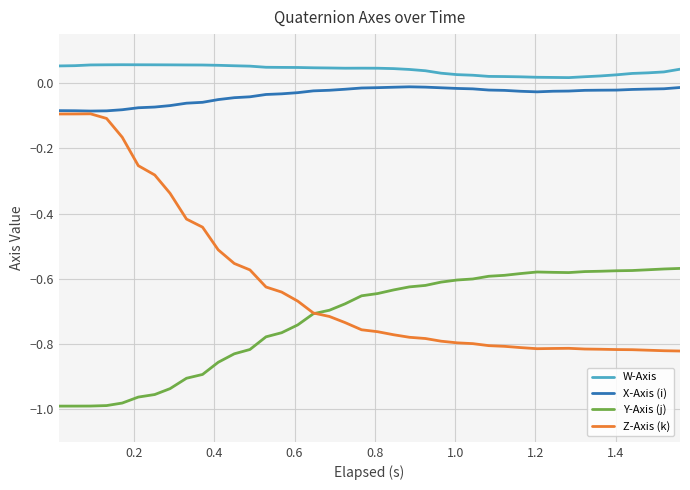

True or false: Y-Axis (j) and W-Axis intersect in this chart.

False